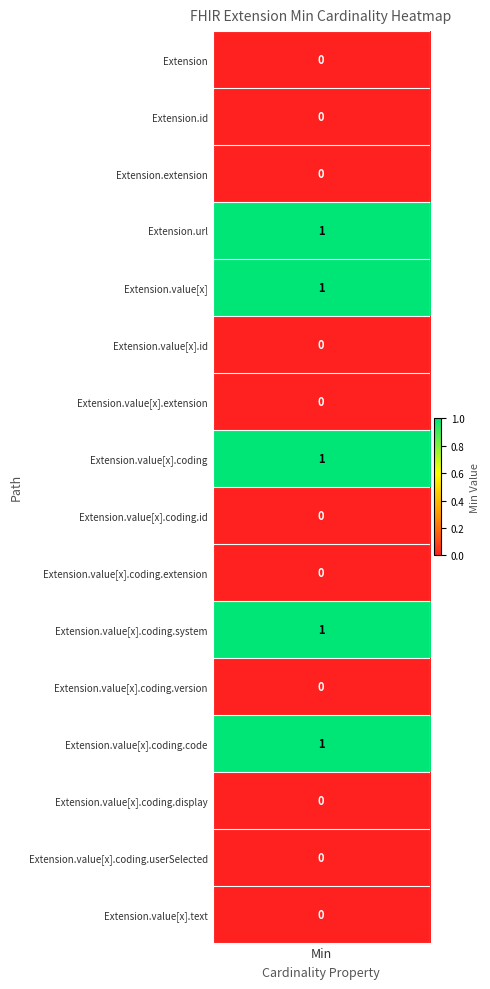

Where is the data nearest to the value 0?

Extension